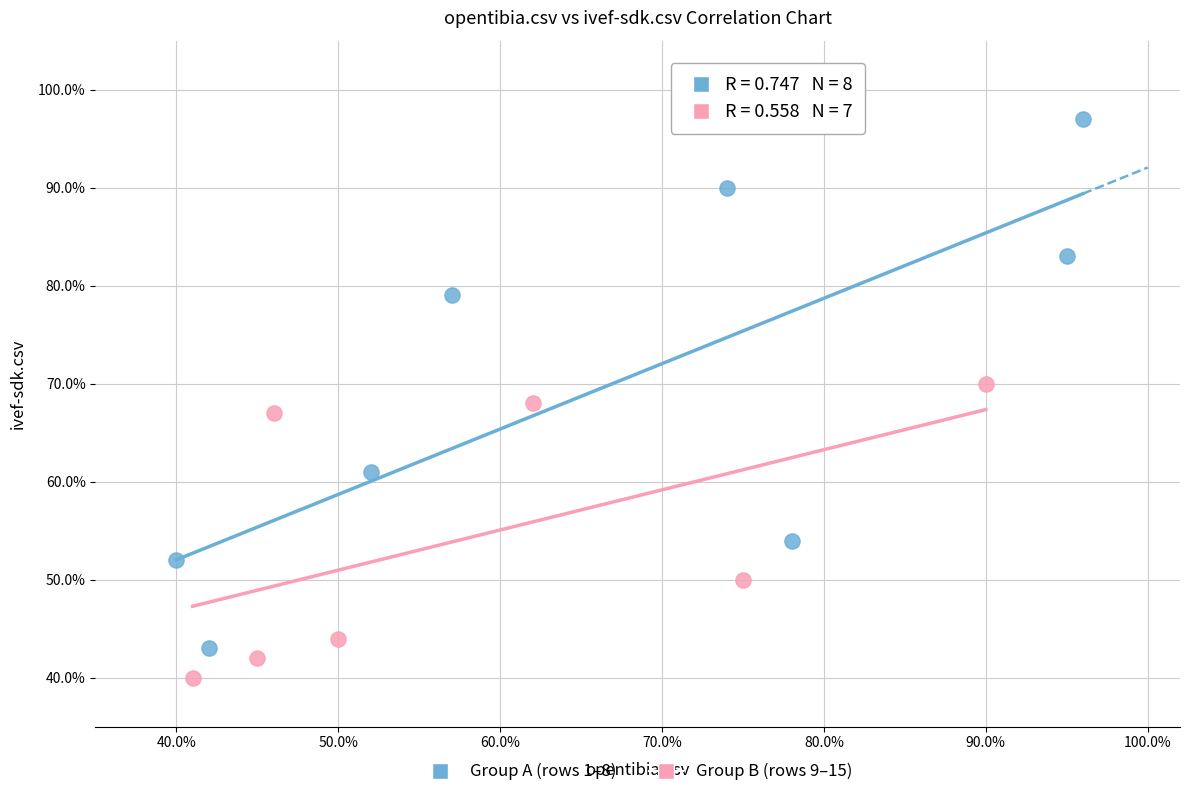

Which series contains the lowest Y value?

Group B (rows 9–15)